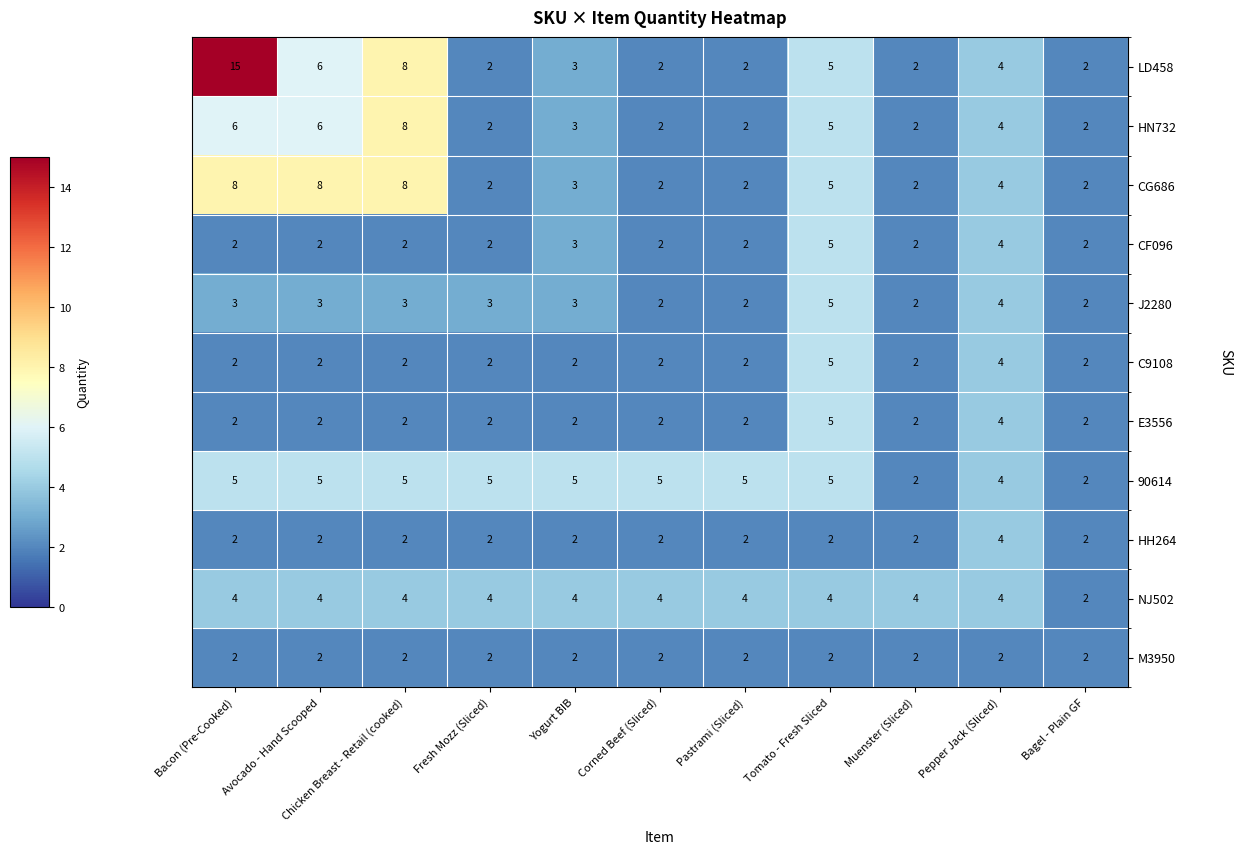

Between Bacon (Pre-Cooked) and Chicken Breast - Retail (cooked), which series saw the biggest shift?

LD458